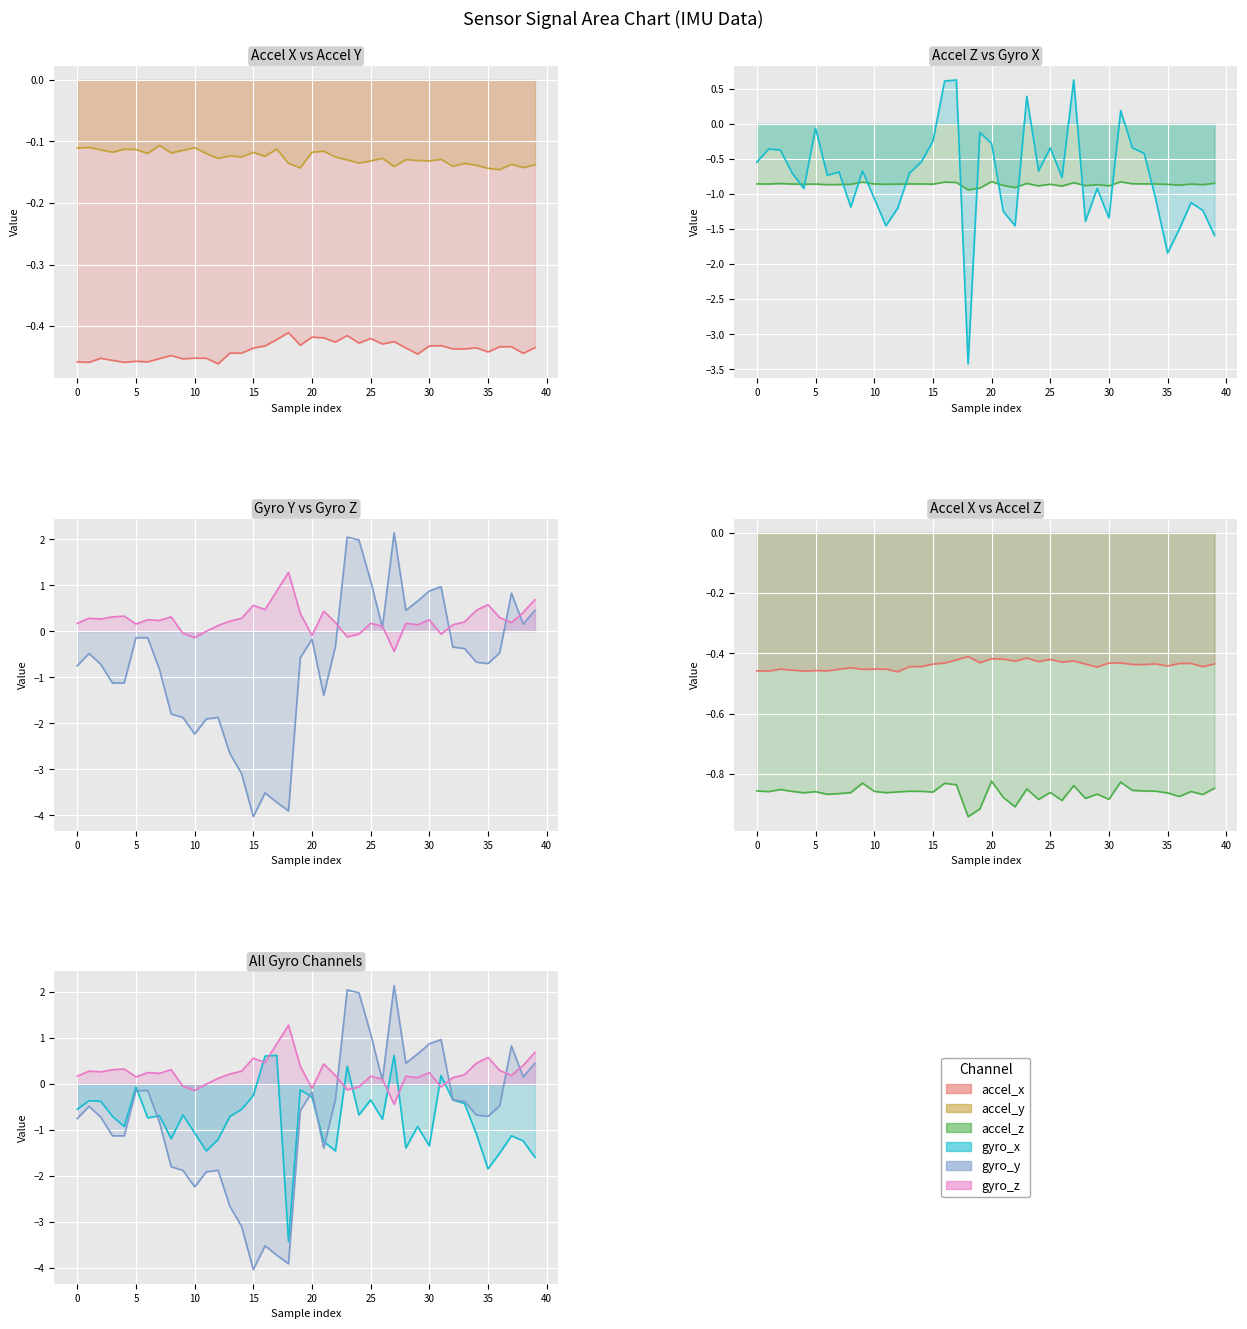

True or false: accel_y has a value of -0.2 at 12.

False